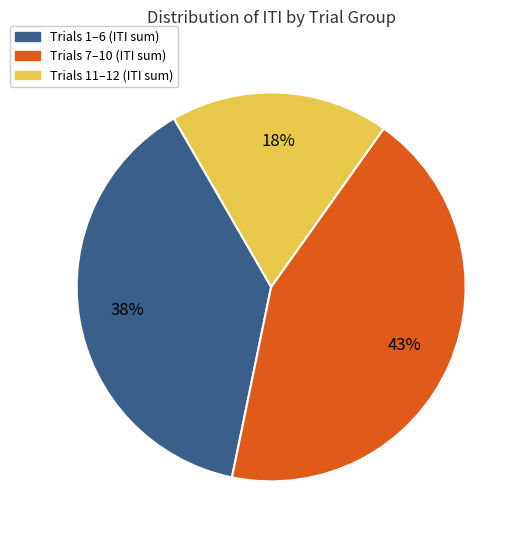

To the nearest percent, what is the average slice percentage?

33%